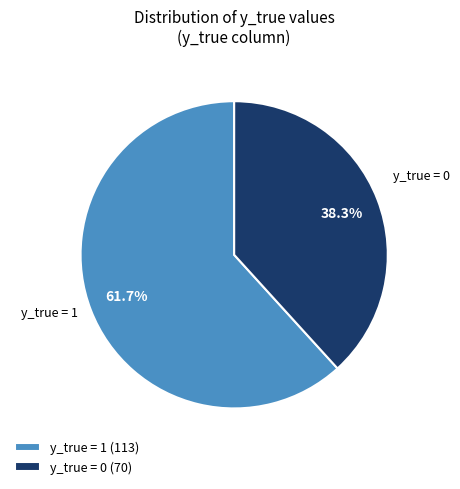

Which slice represents more than half of the pie?

y_true = 1